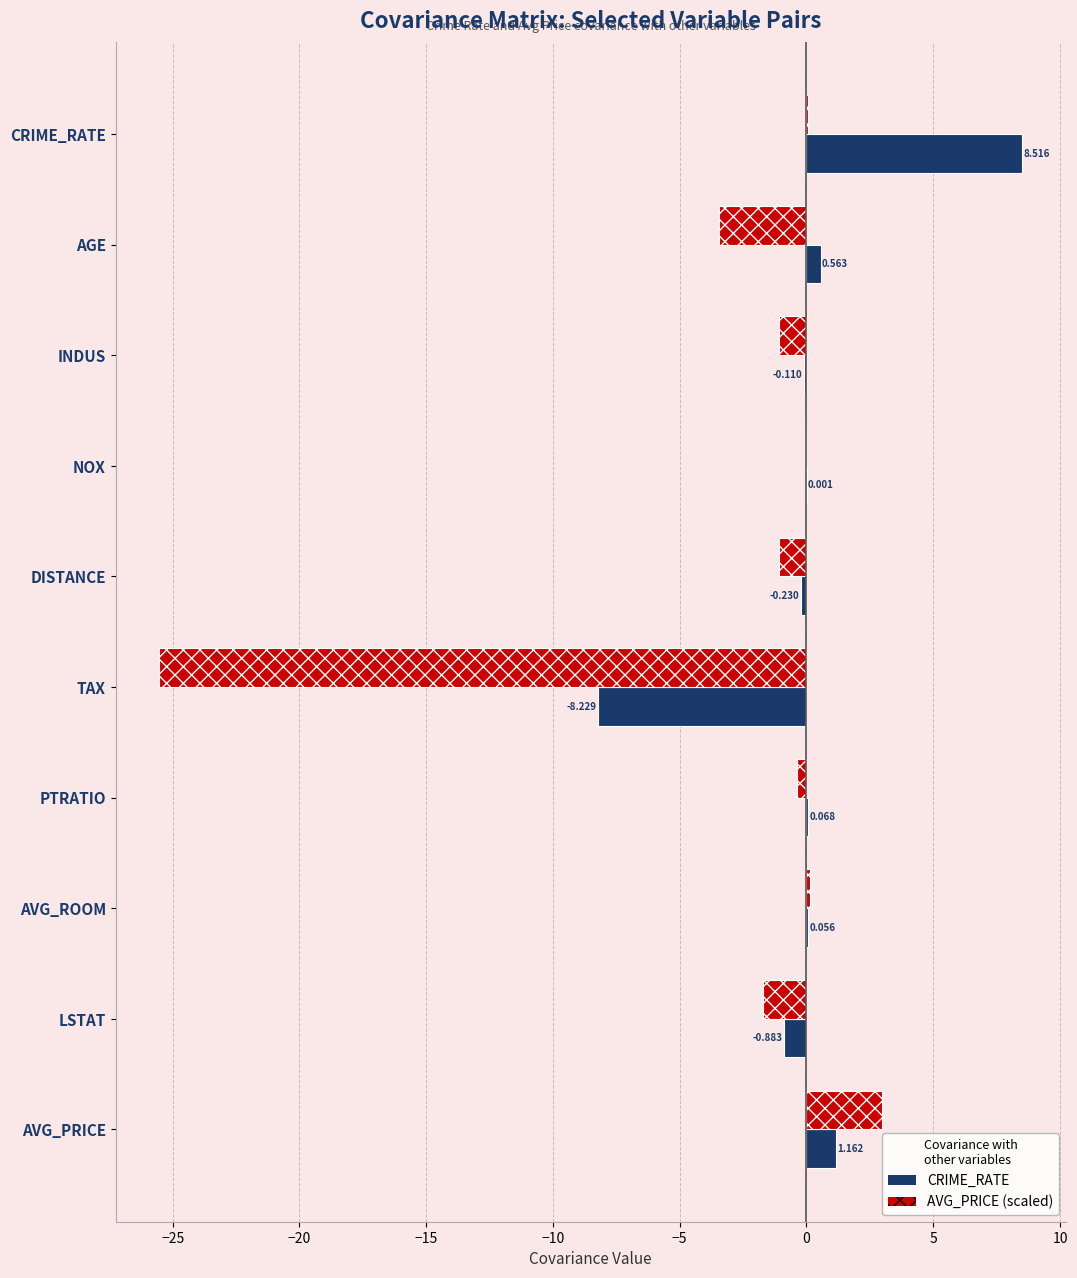

Which category has the highest value in the AVG_PRICE (scaled) series?

AVG_PRICE